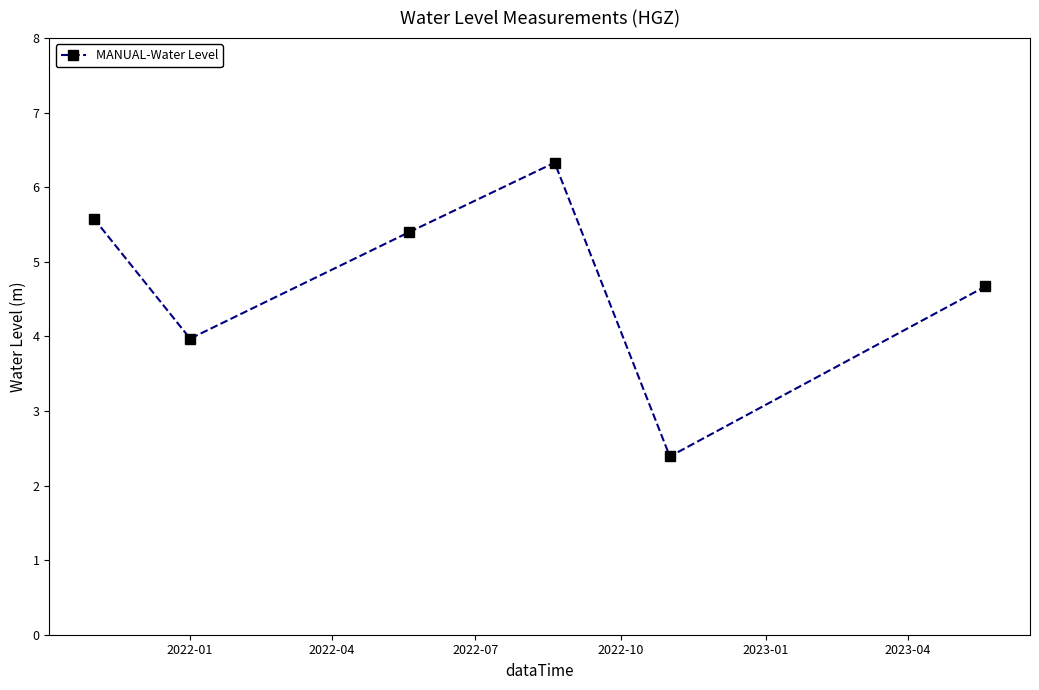

How many interior local peaks (higher than both neighbors) does the data have?

1